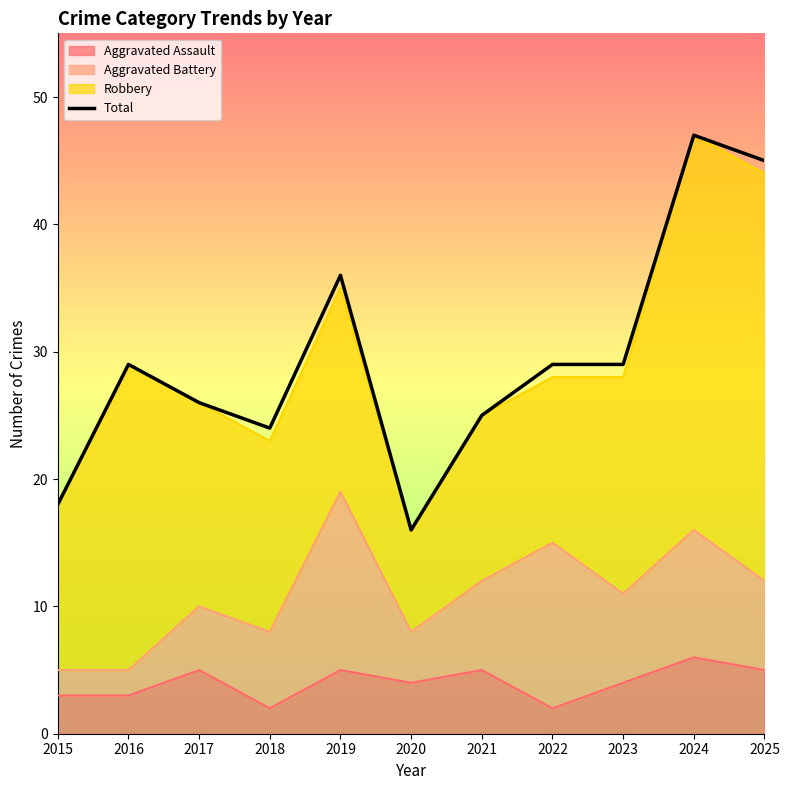

The value at 2025 is 45. True or false?

True